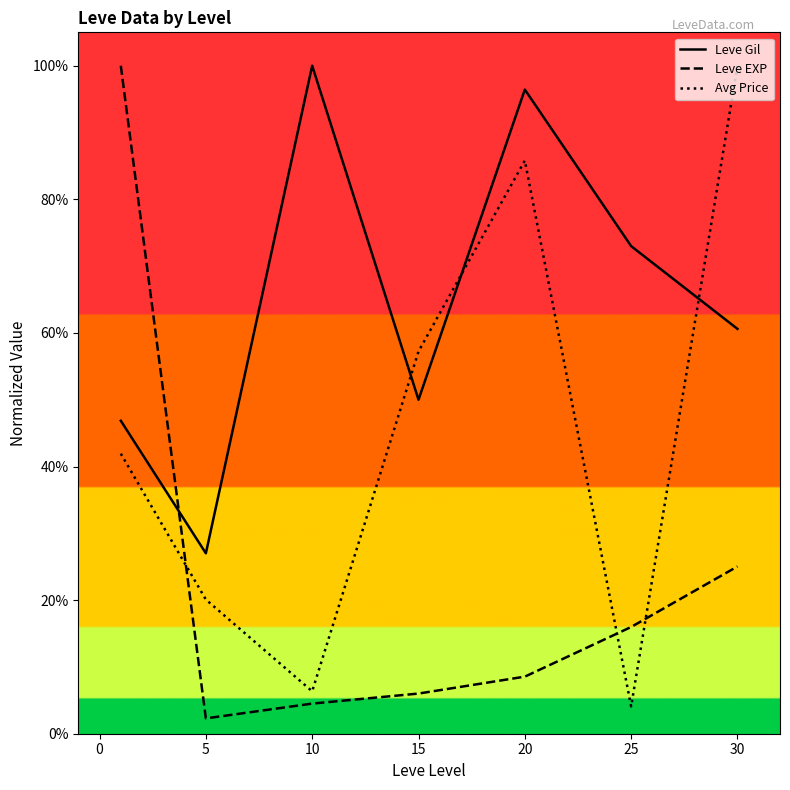

What are all the series names shown in the legend?

Leve Gil, Leve EXP, Avg Price